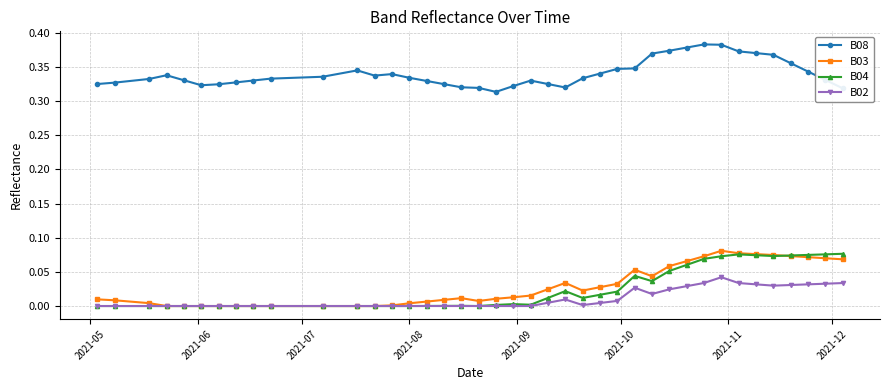

What is the sum of all B08 values?

13.6